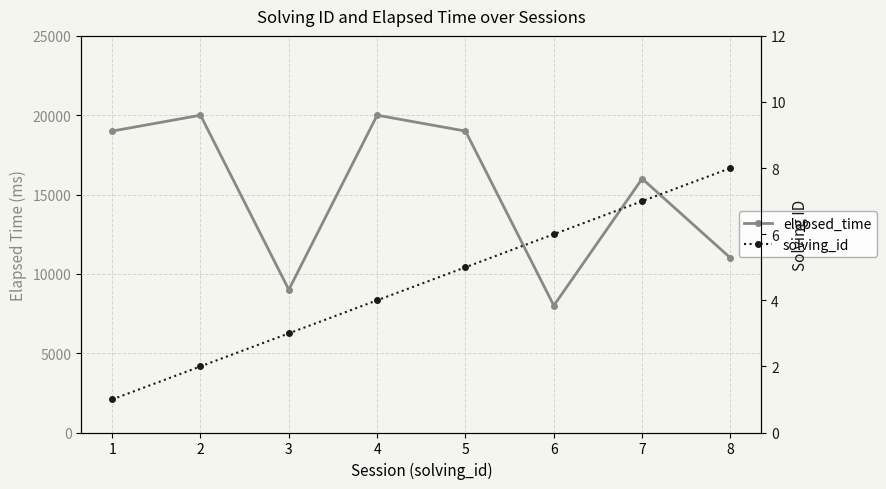

Which series has the widest spread of values?

elapsed_time